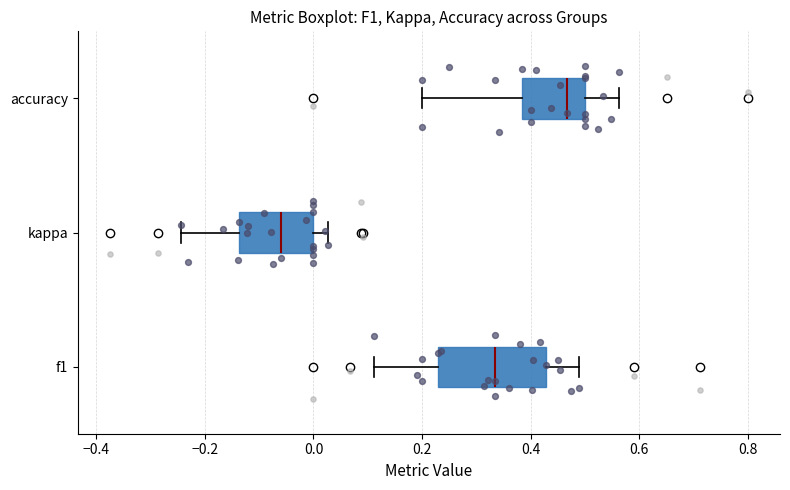

Where does the right whisker of the box for accuracy end on the x-axis? The values are not printed on the chart, so give them approximately, as read against the axis.

0.56